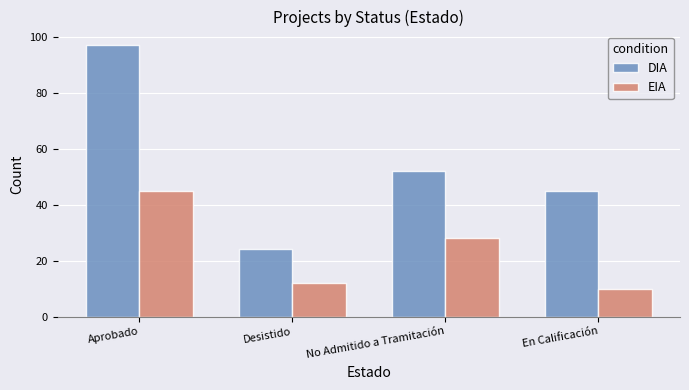

How many values in the DIA series are below 52?

2